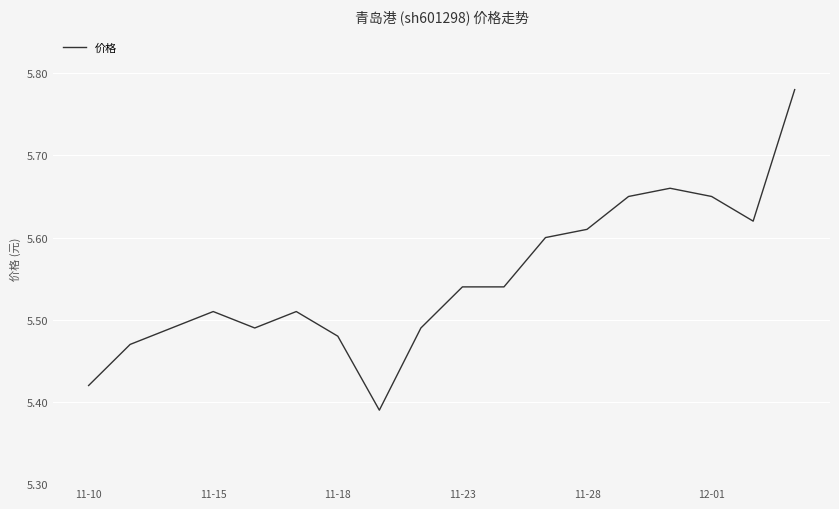

What is the difference between the maximum and minimum values?

0.4